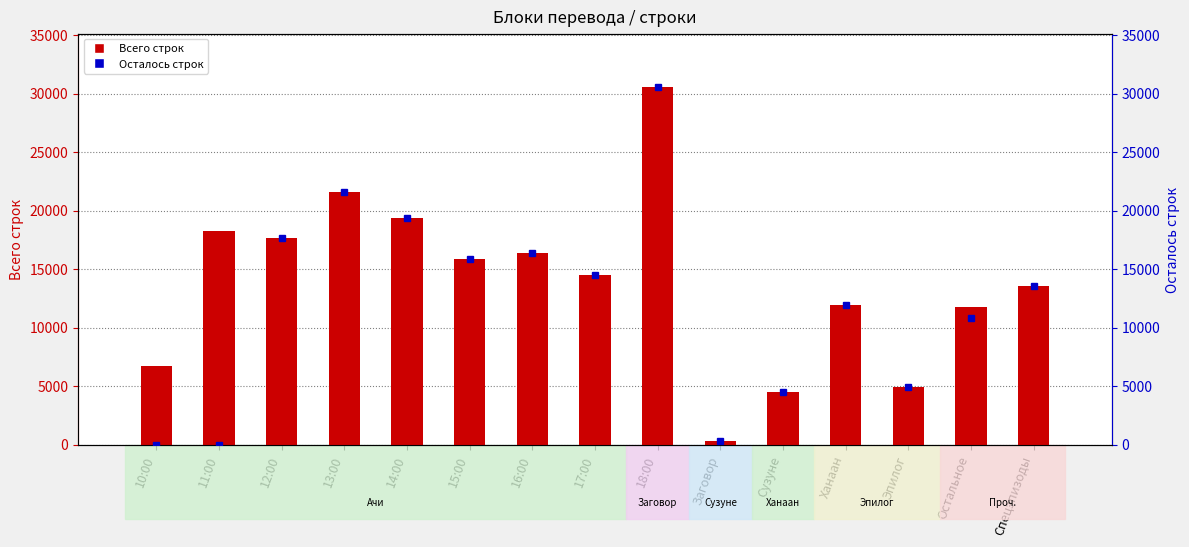

At 14:00, list the series in order from smallest to largest.

Всего строк, Осталось строк